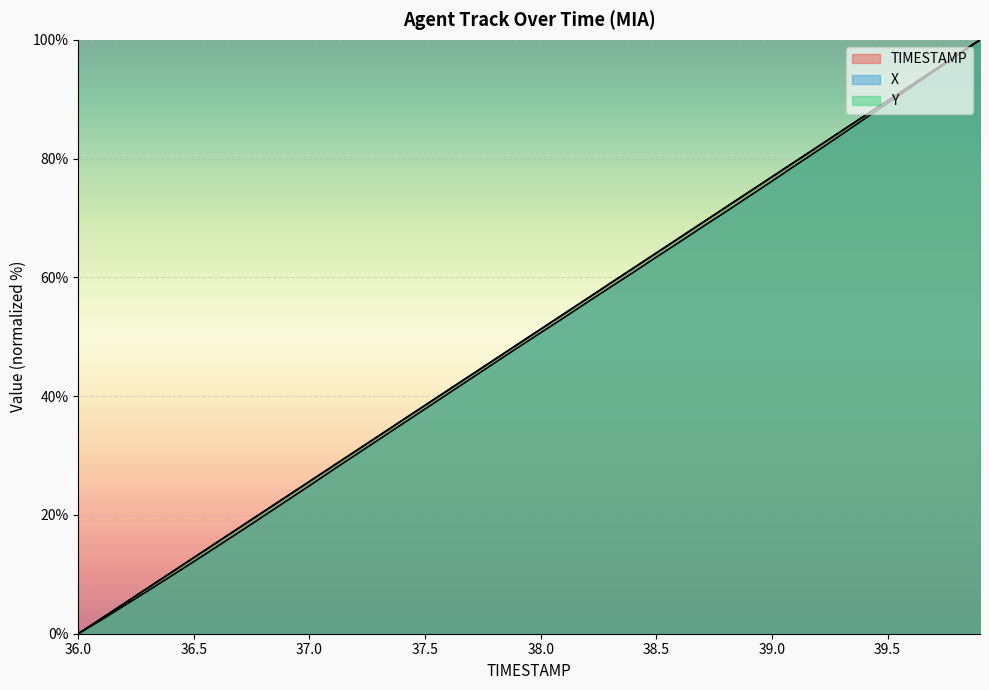

Does the chart display data point markers on the line(s)?

No